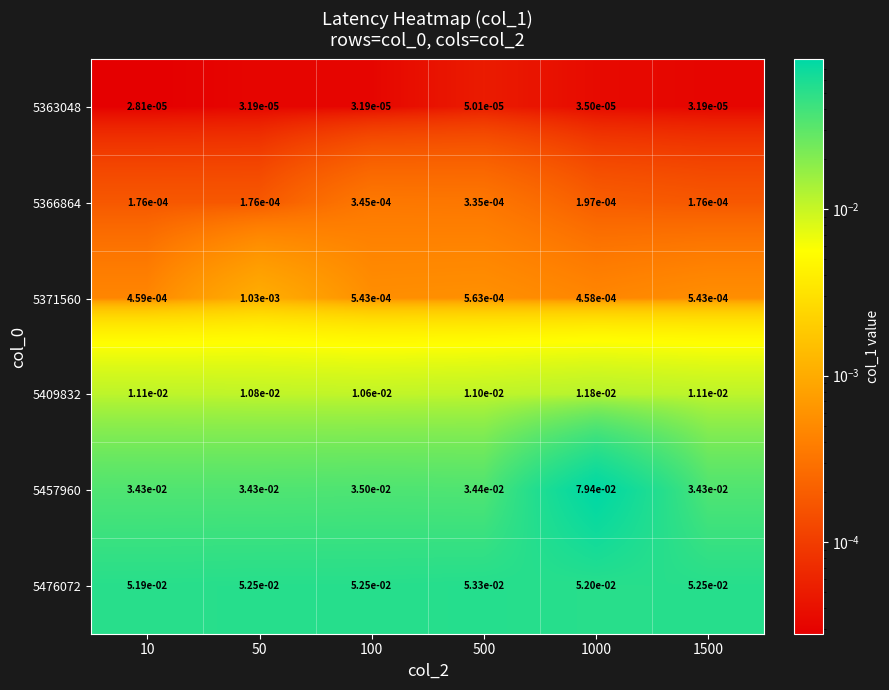

Is the value of 5457960 at 50 greater than the value of 5476072 at 50?

No